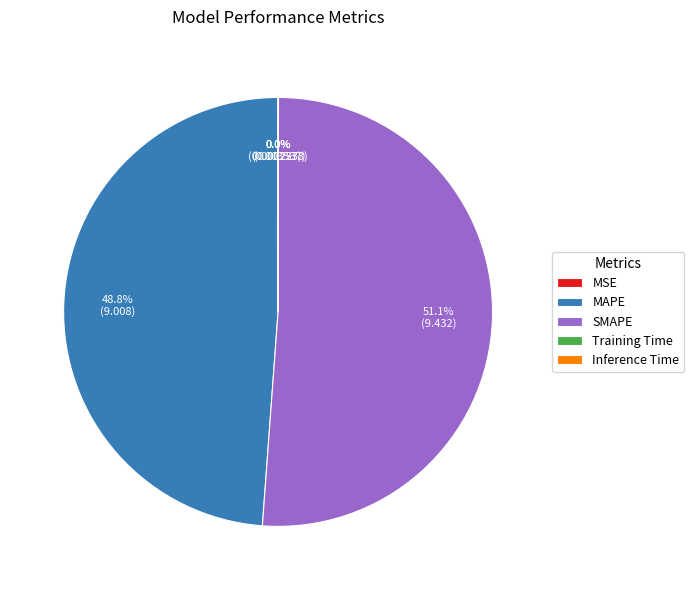

What percentage is NOT represented by MAPE?

51.2%